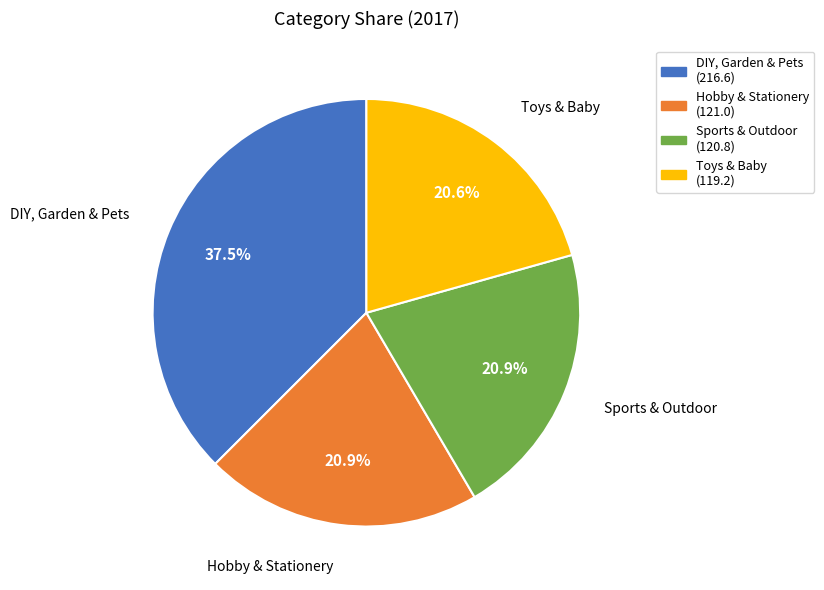

Is there any slice that represents more than half of the pie?

No